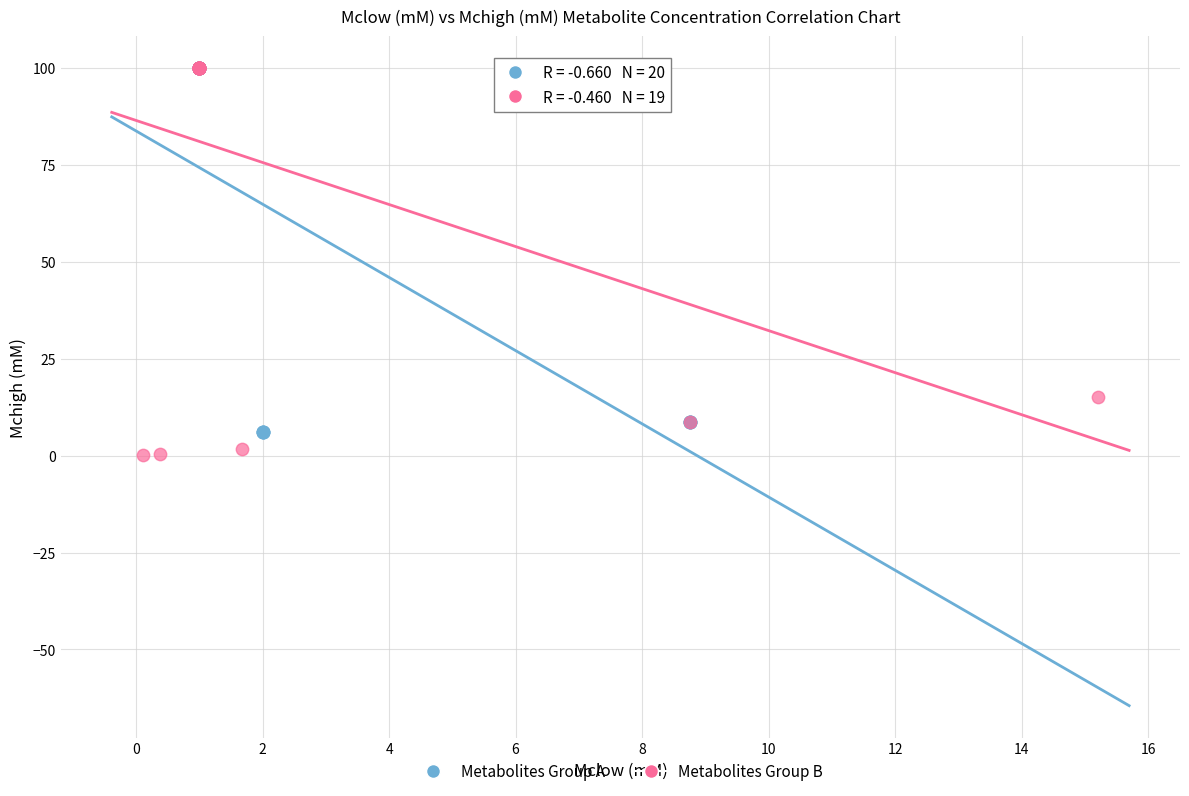

Which series has the widest spread of Y values?

Metabolites Group B